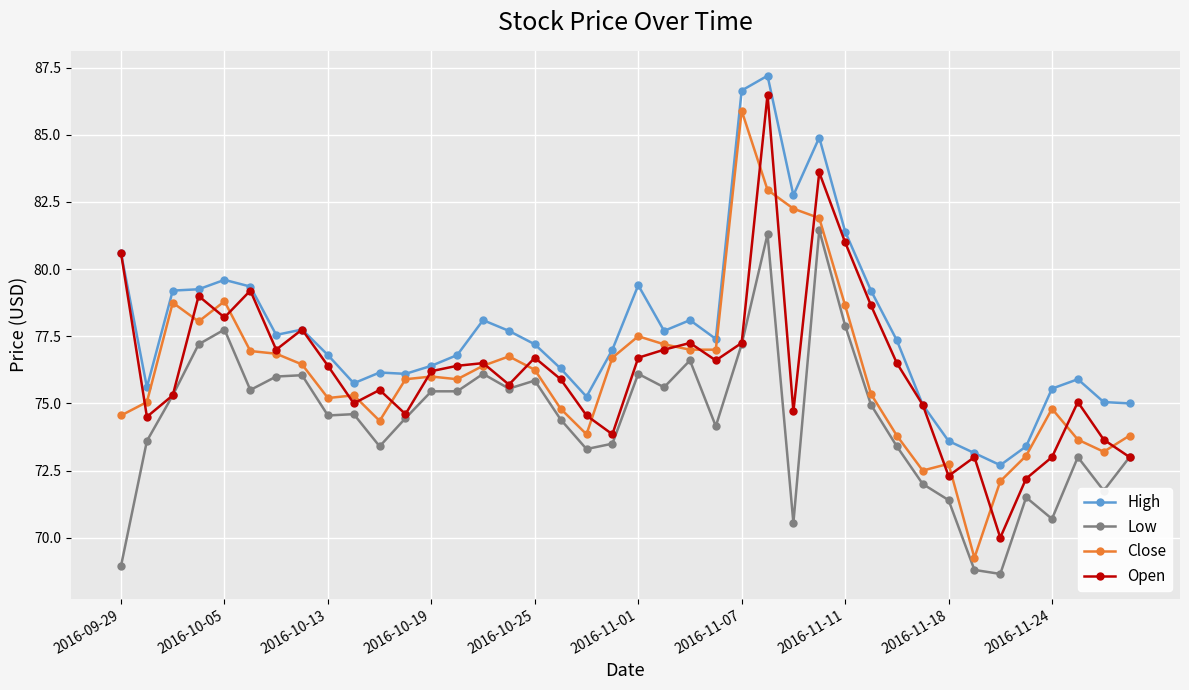

What is the difference between the second highest and second lowest values in the Low series?

12.5